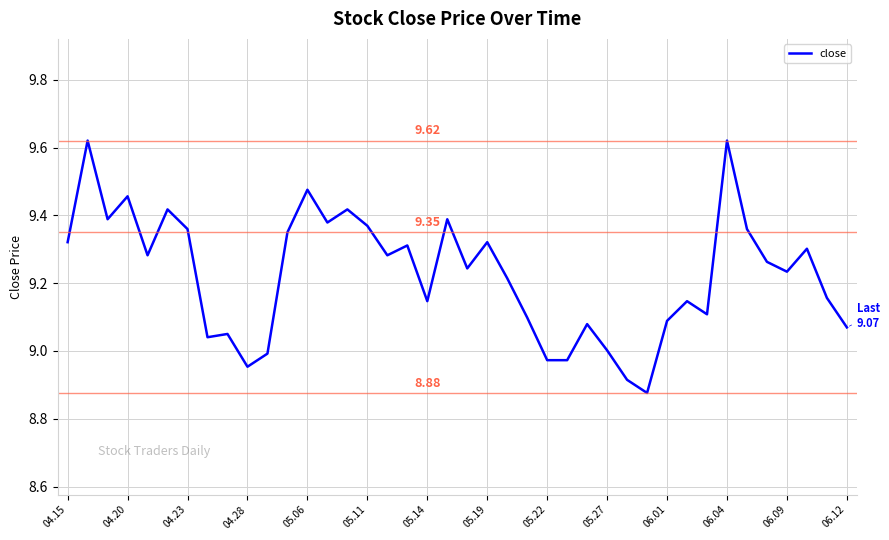

What is the sum of all values?

369.0